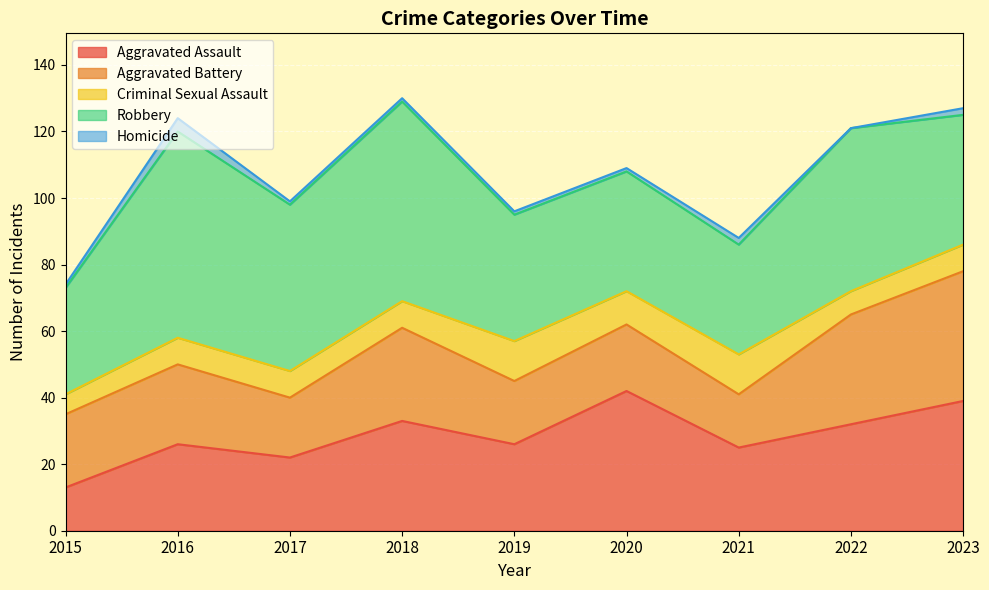

How many data points in Robbery are less than 39?

4